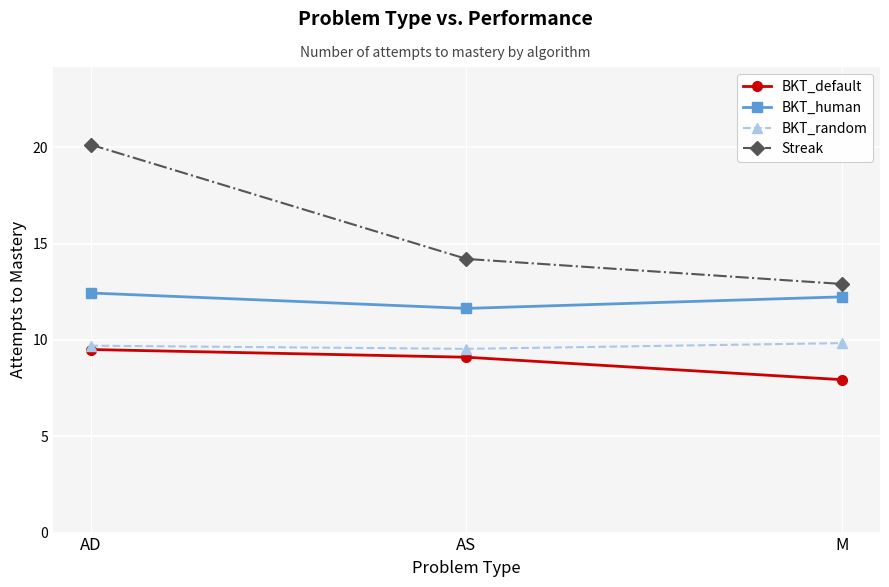

How many lines are shown in the chart?

4